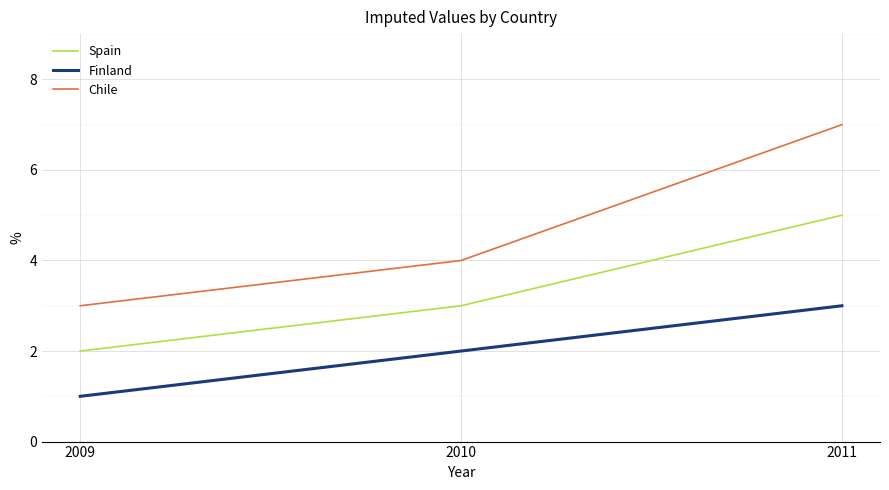

Reading left to right, what are all the values shown in this chart?

Spain: 2	3	5
Finland: 1	2	3
Chile: 3	4	7